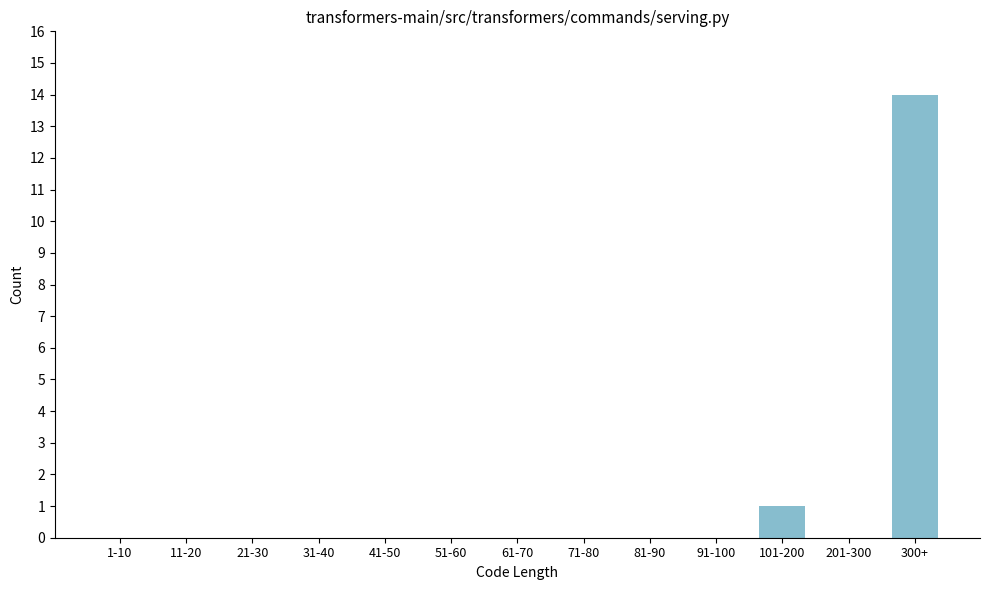

Reading left to right, what are all the values shown in this chart?

1-10=0	11-20=0	21-30=0	31-40=0	41-50=0	51-60=0	61-70=0	71-80=0	81-90=0	91-100=0	101-200=1	201-300=0	300+=14